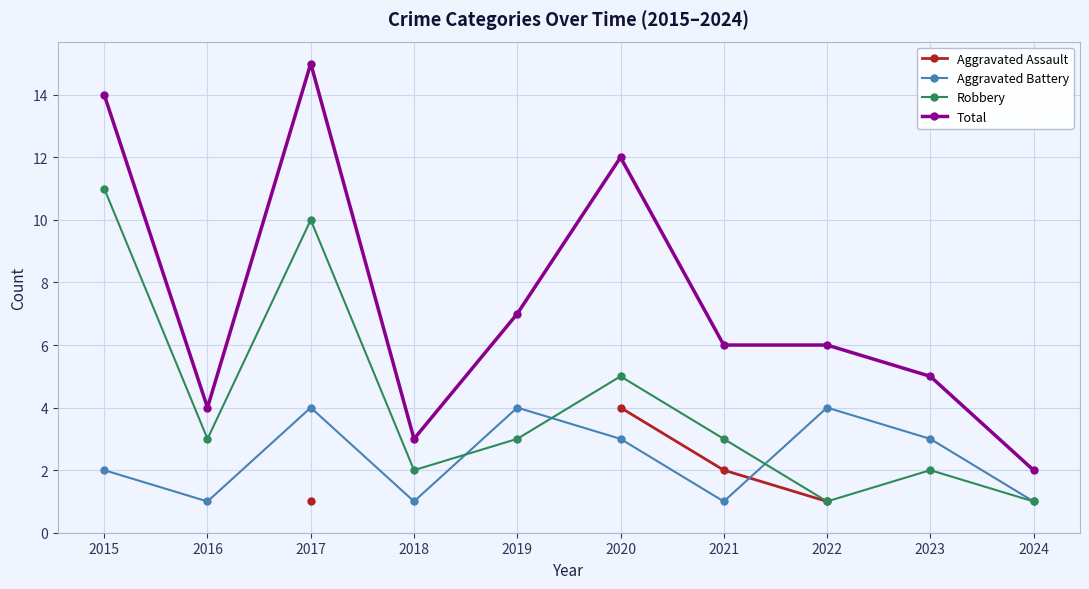

The Total series shows 16 at 2020. True or false?

False